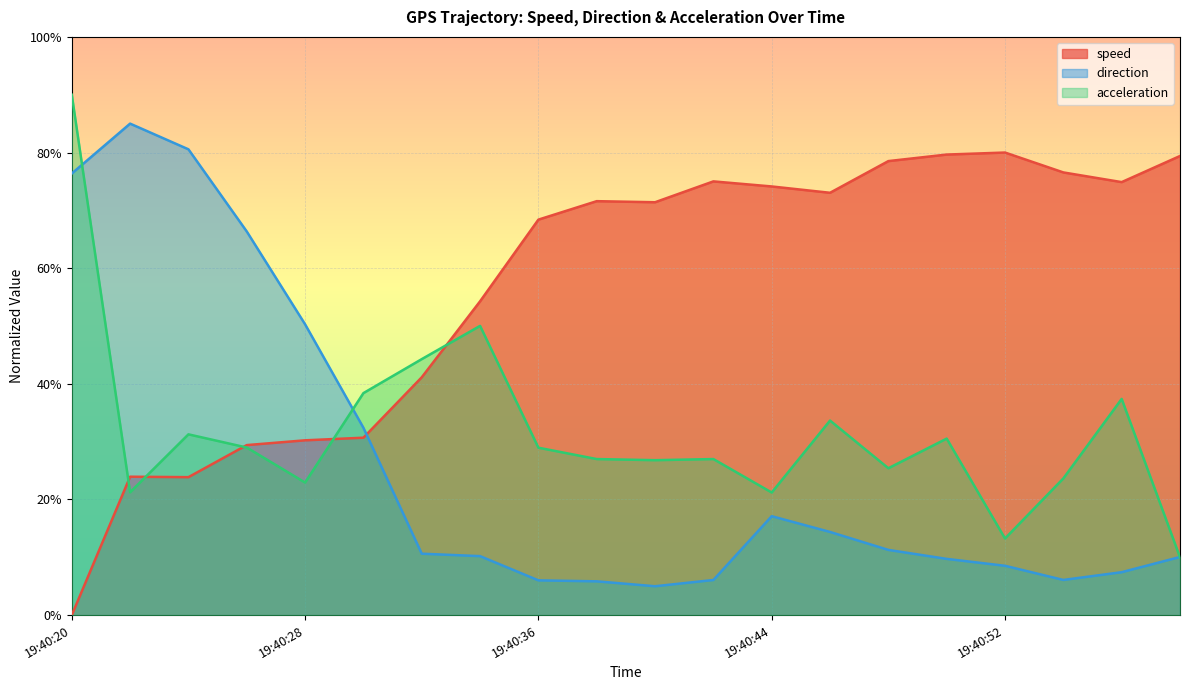

What is the total value across all series at 19:40:20?

166.4